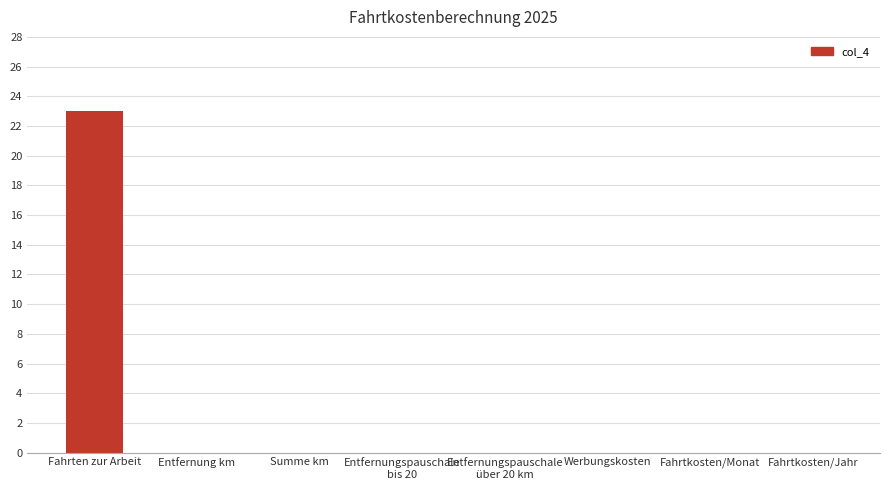

The chart shows a value of 16 at Fahrtkosten/Monat. True or false?

False